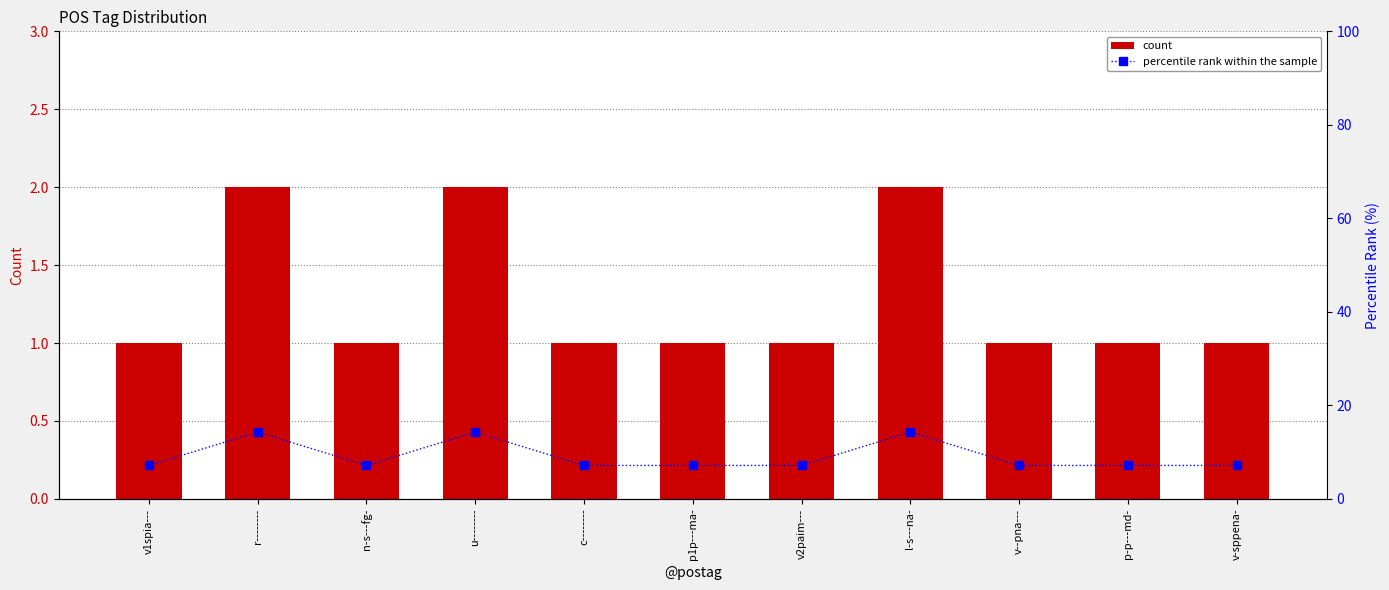

The count series shows 0.4 at c--------. True or false?

False